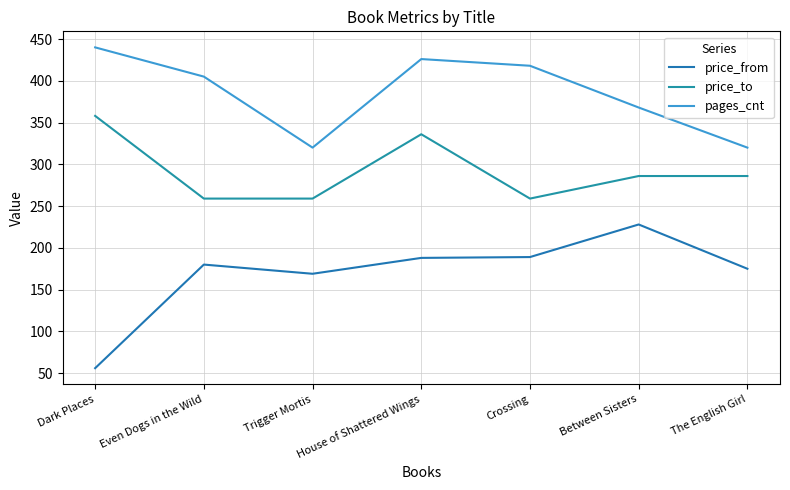

At how many categories does at least one series exceed 66?

7